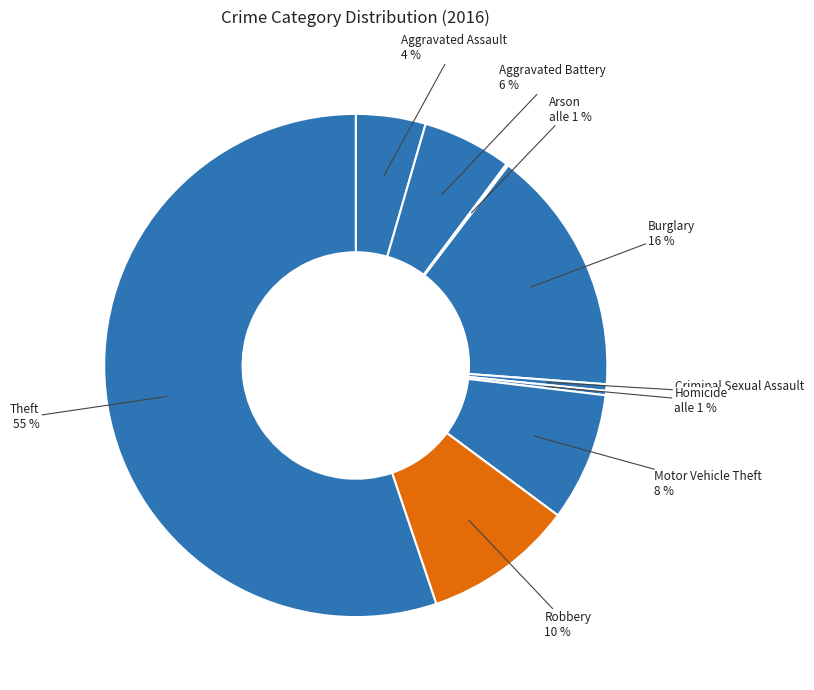

How many segments does this pie chart have?

9